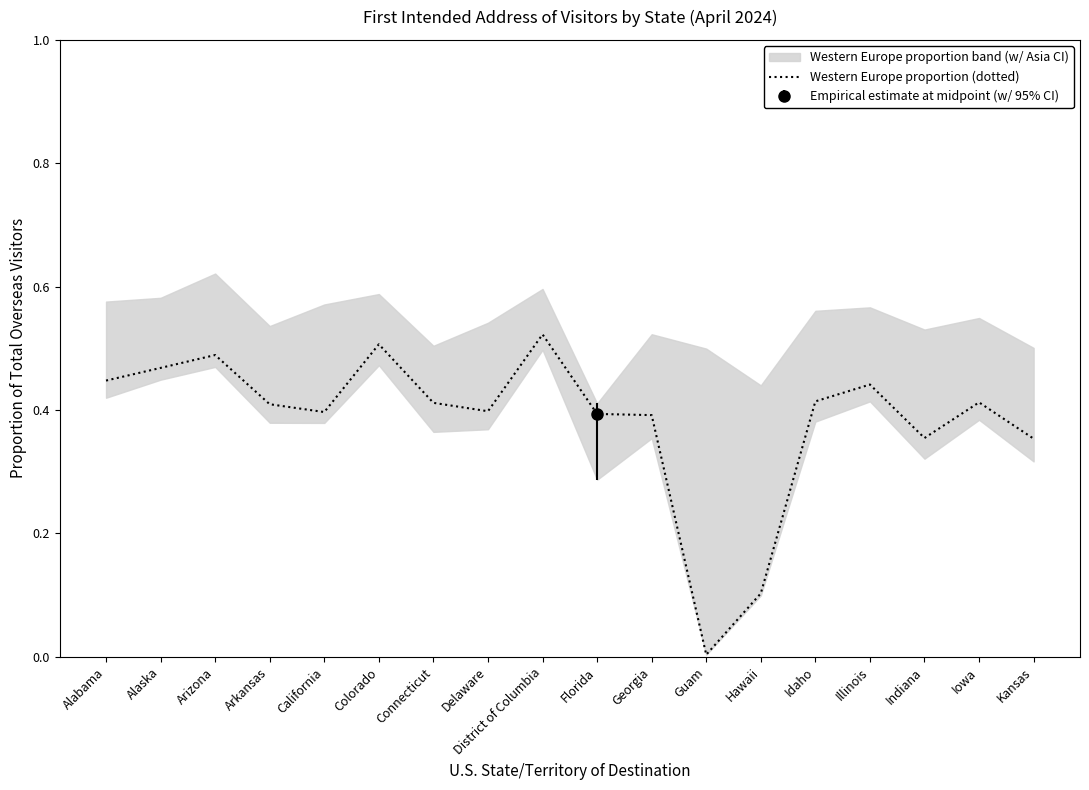

List the labels in order of value, smallest first.

Guam, Hawaii, Kansas, Indiana, Georgia, Florida, California, Delaware, Arkansas, Connecticut, Iowa, Idaho, Illinois, Alabama, Alaska, Arizona, Colorado, District of Columbia